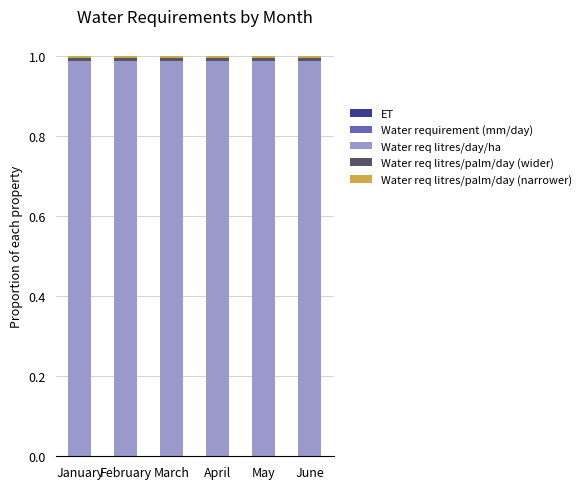

Which series has the largest total across all categories?

Water req litres/day/ha